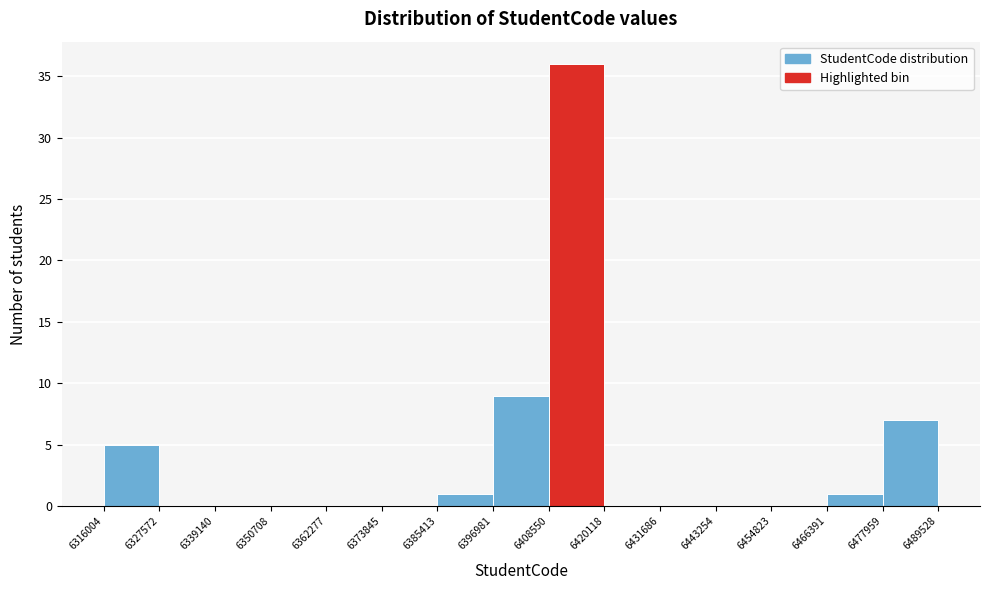

Reading left to right, list every bar in this chart as the range it spans on the x-axis followed by its height. The values are not printed on the chart, so give them approximately, as read against the axis.

6316004 to 6327572: 5
6327572 to 6339140: 0
6339140 to 6350708: 0
6350708 to 6362277: 0
6362277 to 6373845: 0
6373845 to 6385413: 0
6385413 to 6396981: 1
6396981 to 6408550: 9
6408550 to 6420118: 36
6420118 to 6431686: 0
6431686 to 6443254: 0
6443254 to 6454823: 0
6454823 to 6466391: 0
6466391 to 6477959: 1
6477959 to 6489528: 7